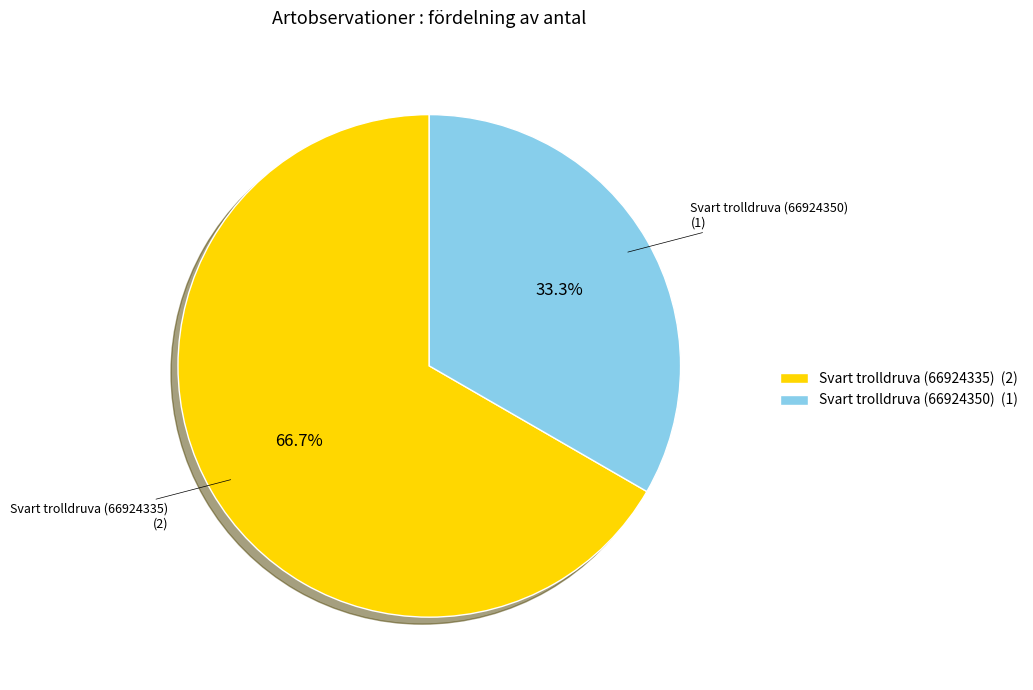

What is the largest slice in the pie chart?

Svart trolldruva (66924335)